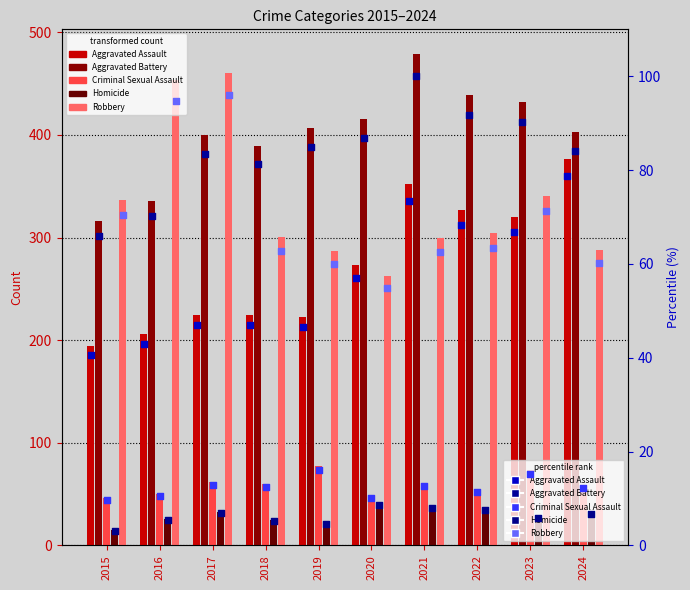

What are all the series names shown in the legend?

Aggravated Assault, Aggravated Battery, Criminal Sexual Assault, Homicide, Robbery